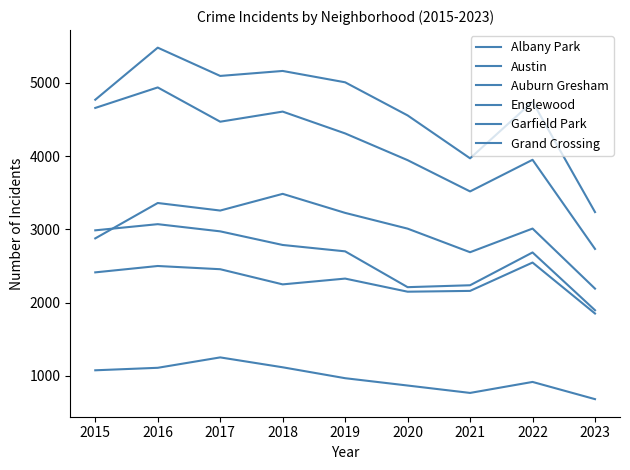

Does the chart have visible grid lines?

No